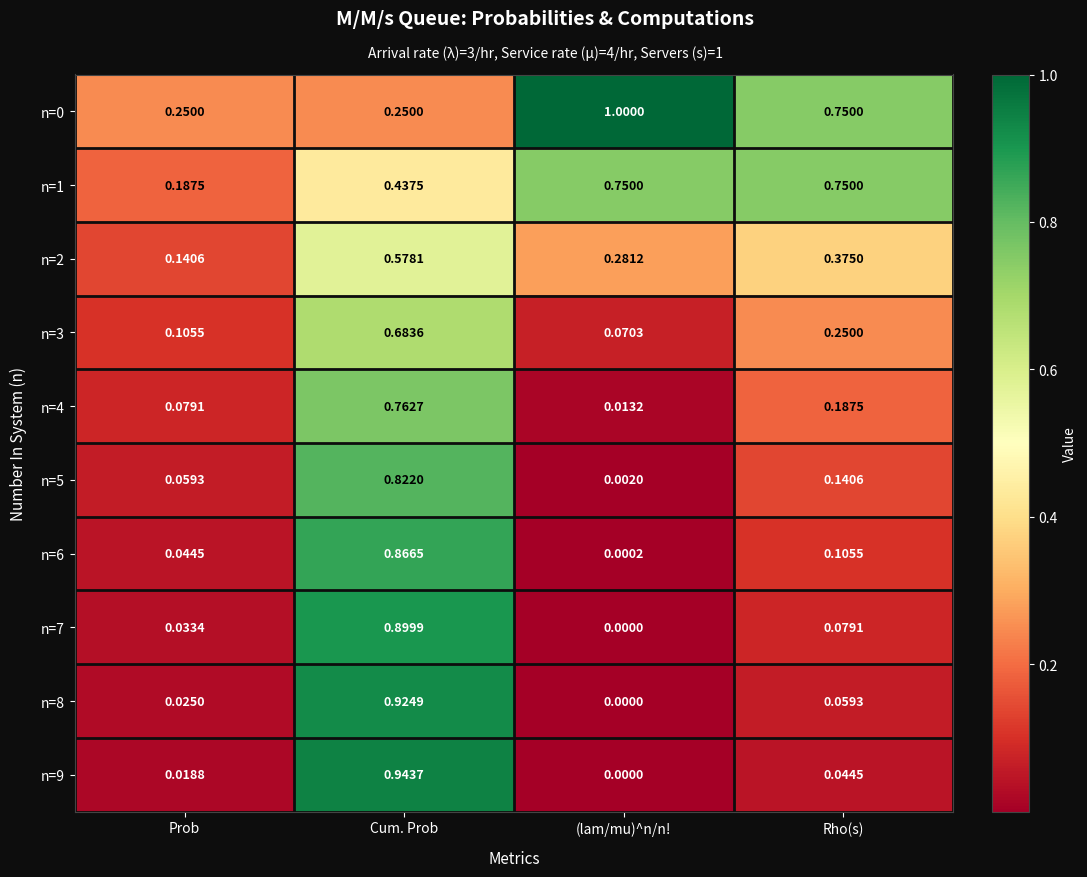

Rank the categories by n=9 value from highest to lowest.

Cum. Prob, Rho(s), Prob, (lam/mu)^n/n!